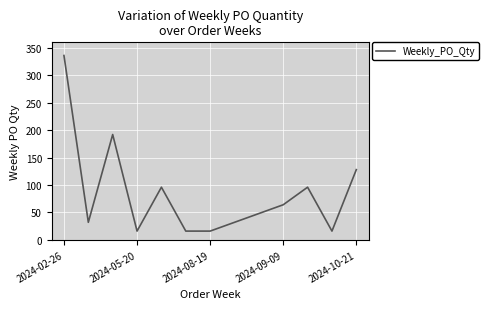

What is the difference between the maximum and minimum values?

320